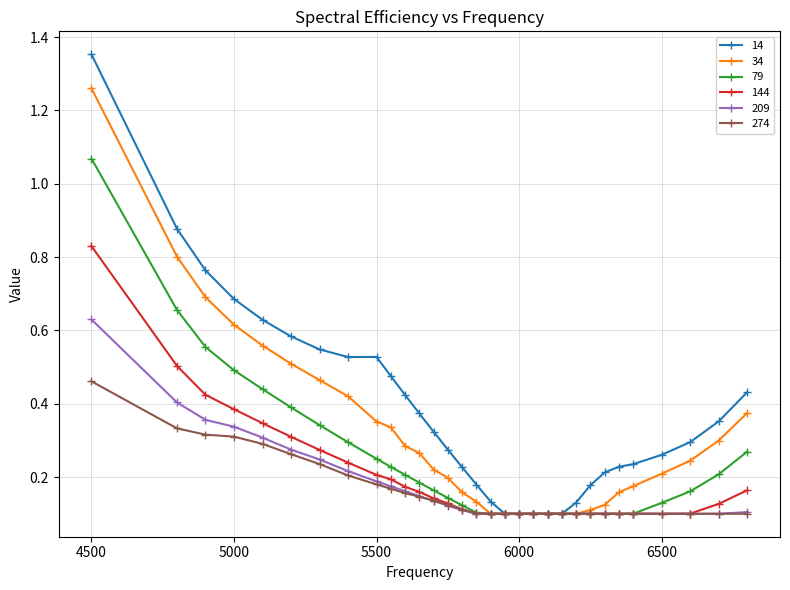

List the series in order of their peak value, lowest first.

274, 209, 144, 79, 34, 14